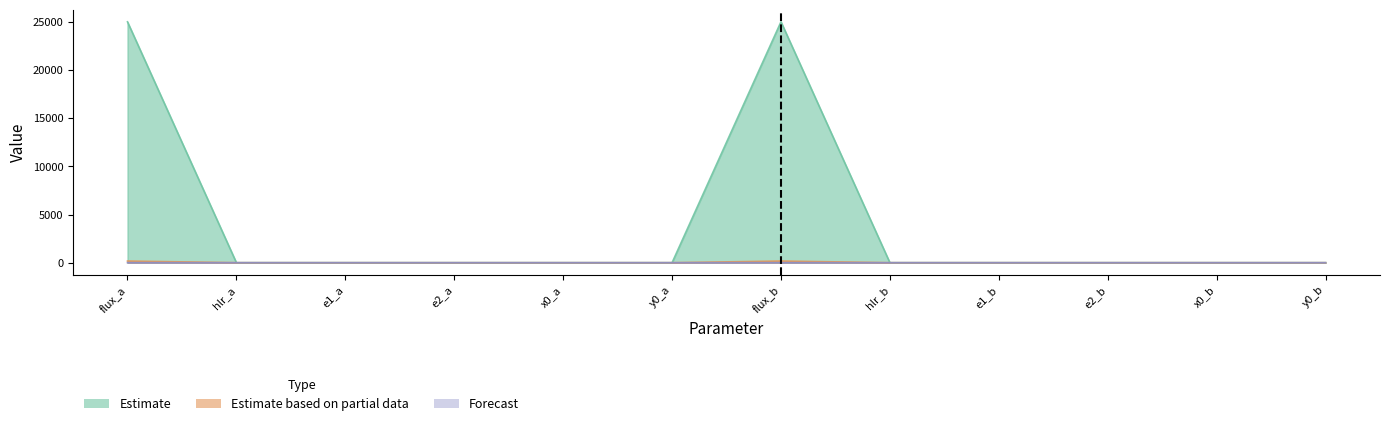

Which category has the lowest value across all series?

x0_a